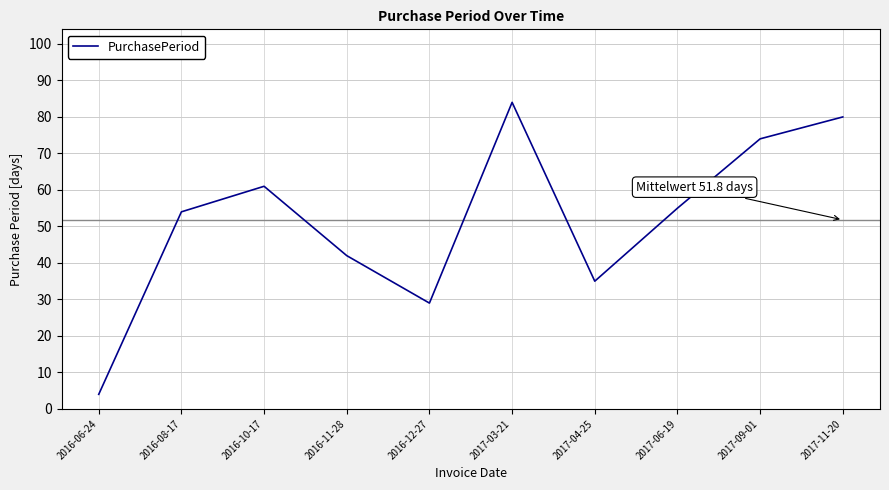

How many interior local valleys (lower than both neighbors) does the data have?

2